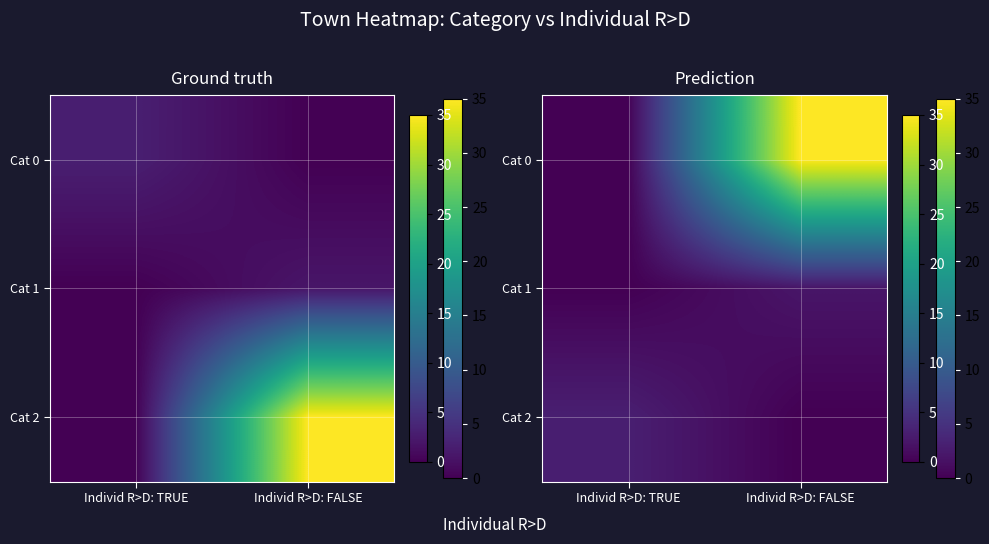

Count the number of data series in this chart.

3